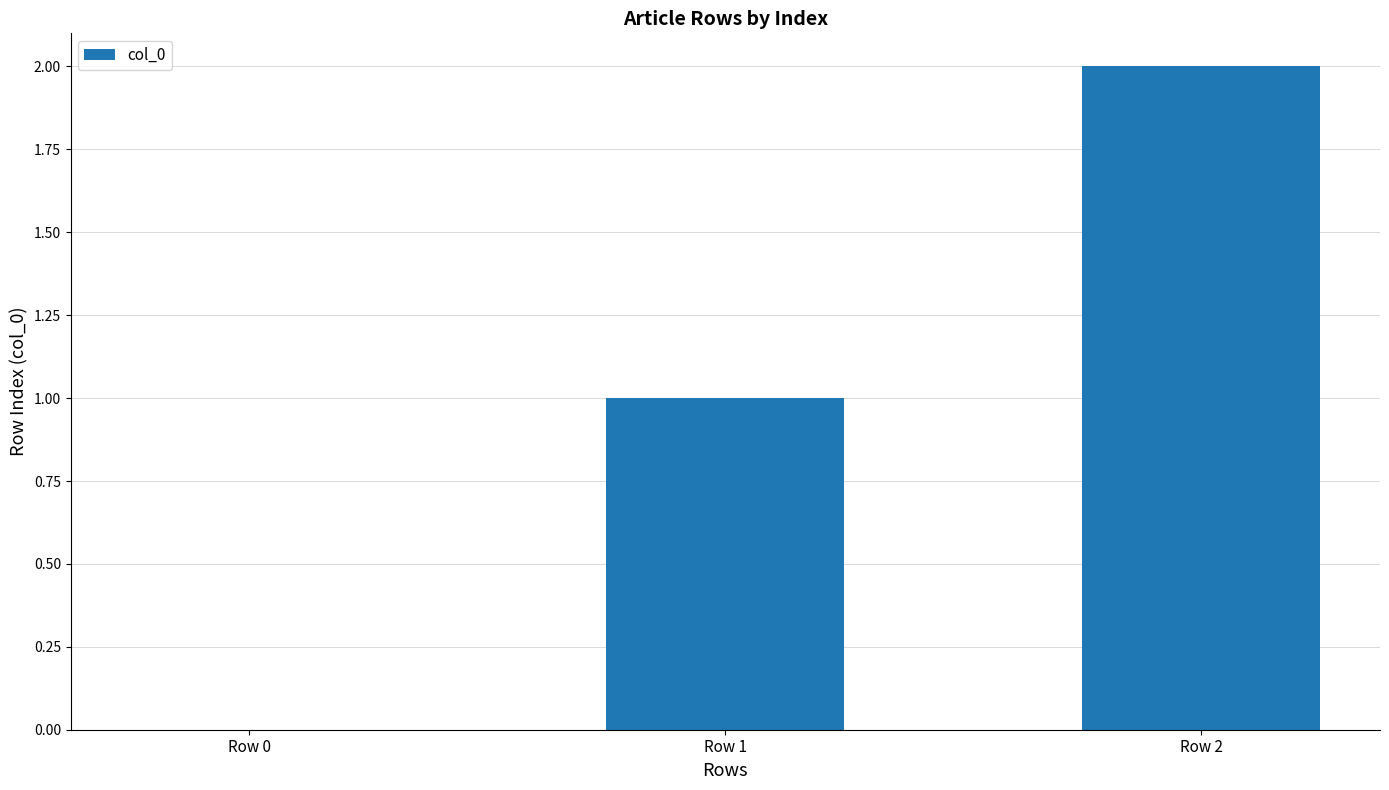

The chart shows a value of 0 at Row 0. True or false?

True